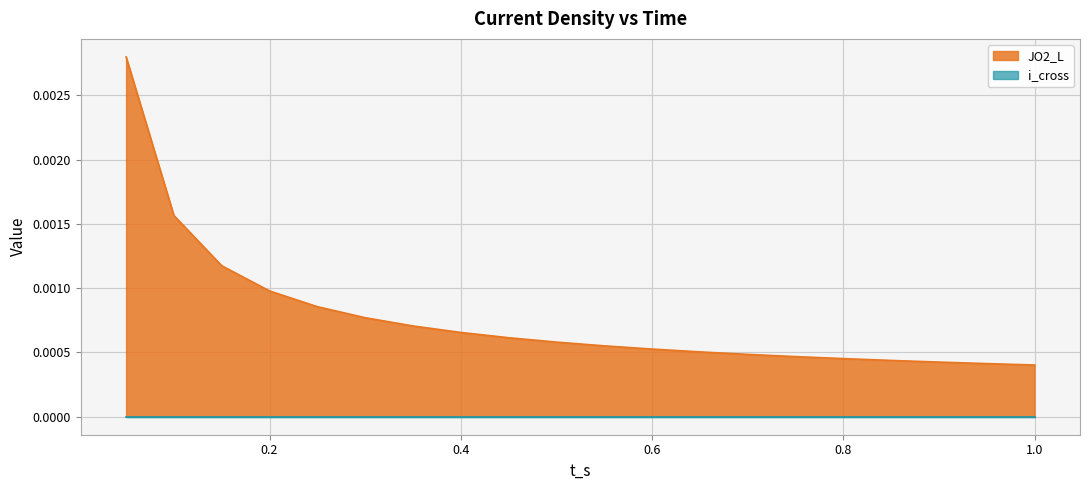

Which series has the largest range (max minus min)?

JO2_L